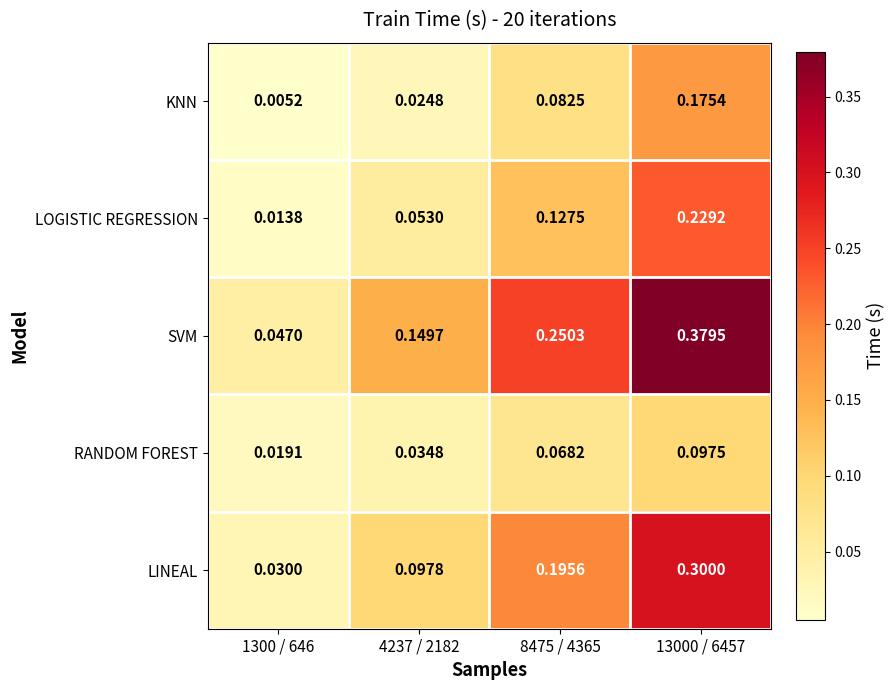

Between 4237 / 2182 and 13000 / 6457, which series saw the biggest shift?

SVM